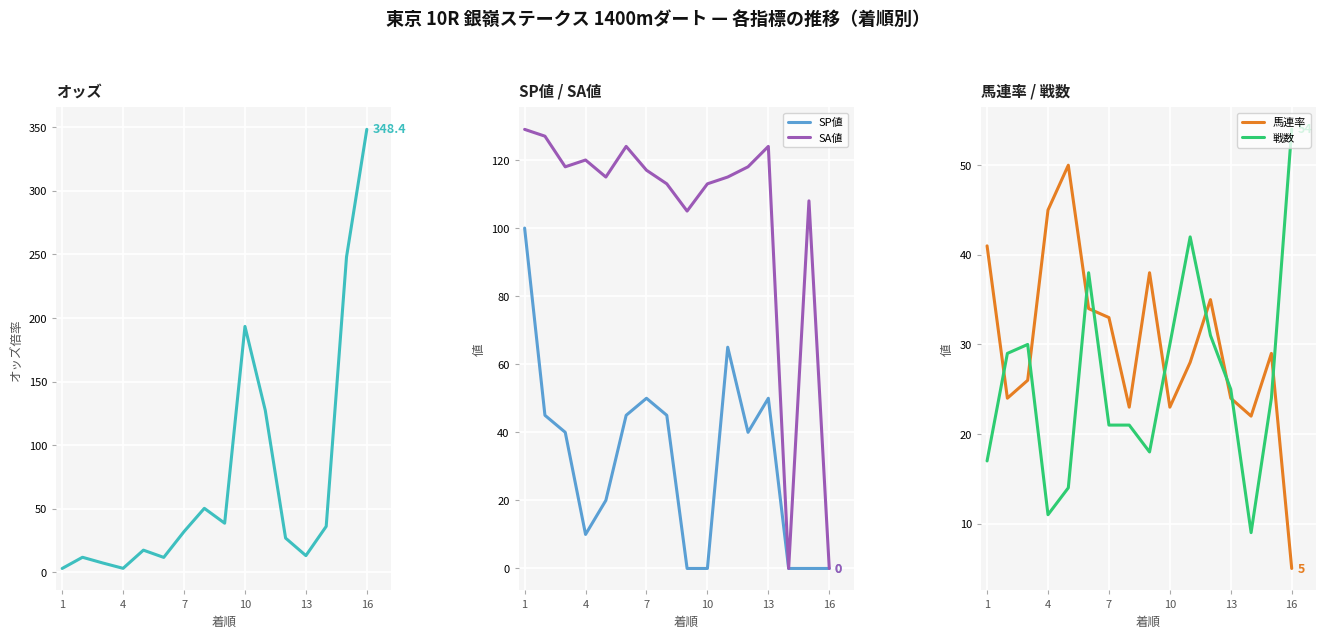

What is the difference between the maximum and minimum values in the 馬連率 series?

45